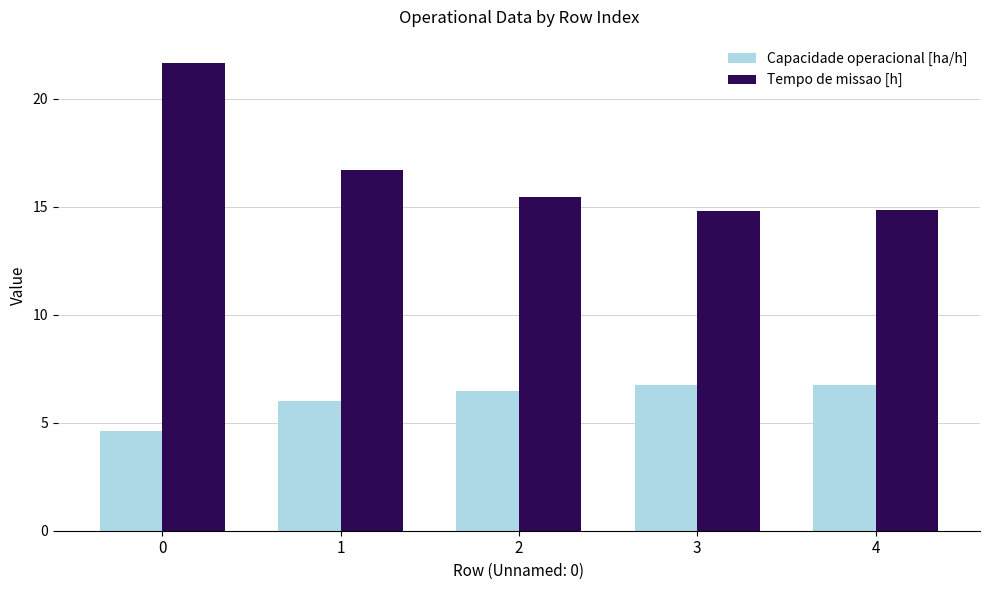

The value of Tempo de missao [h] at 0 is 21.6. True or false?

True